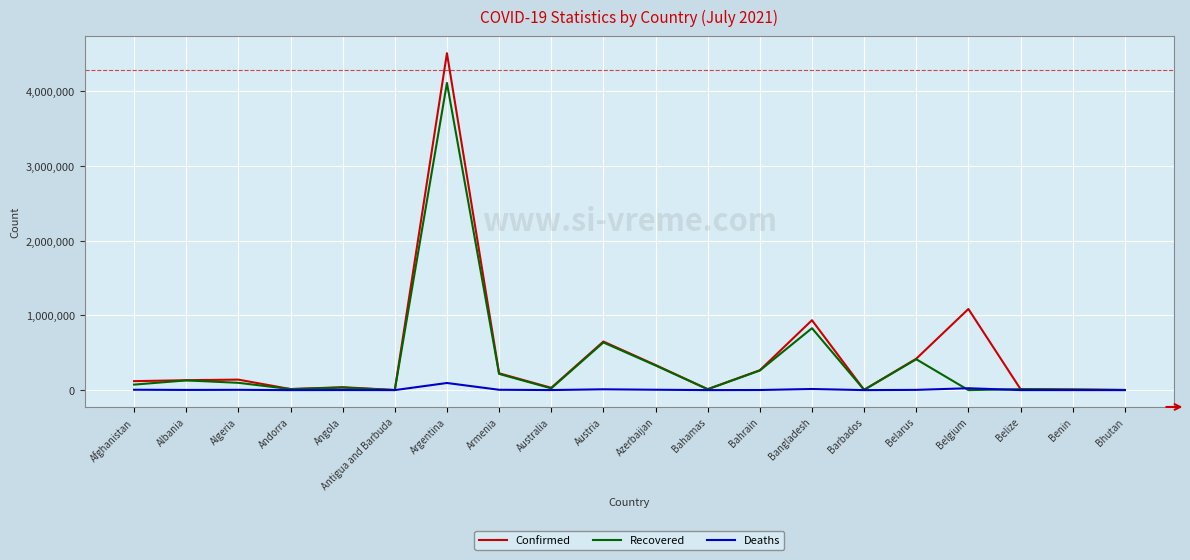

Rank the series by their maximum value, from lowest to highest.

Deaths, Recovered, Confirmed